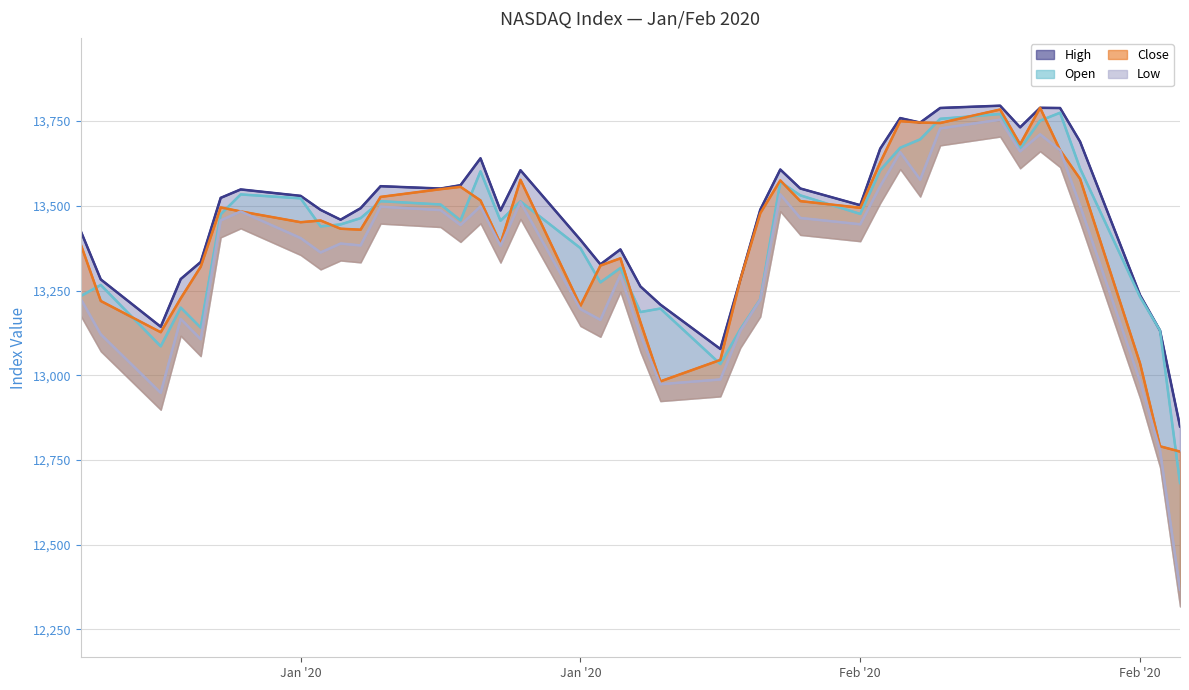

What is the sum of all Low values?

533335.9